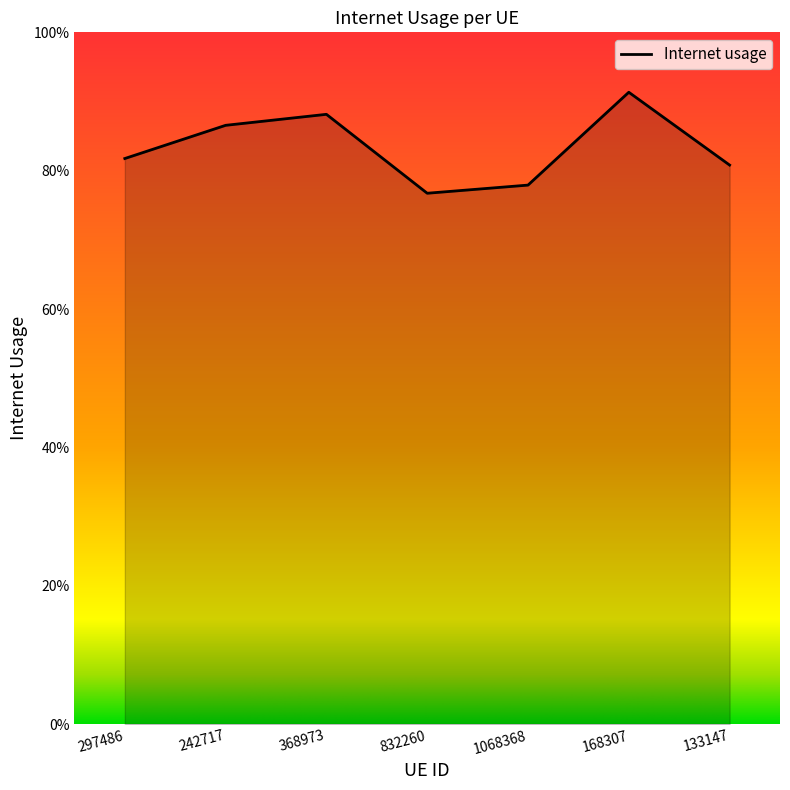

The value at 832260 is 1.1. True or false?

False